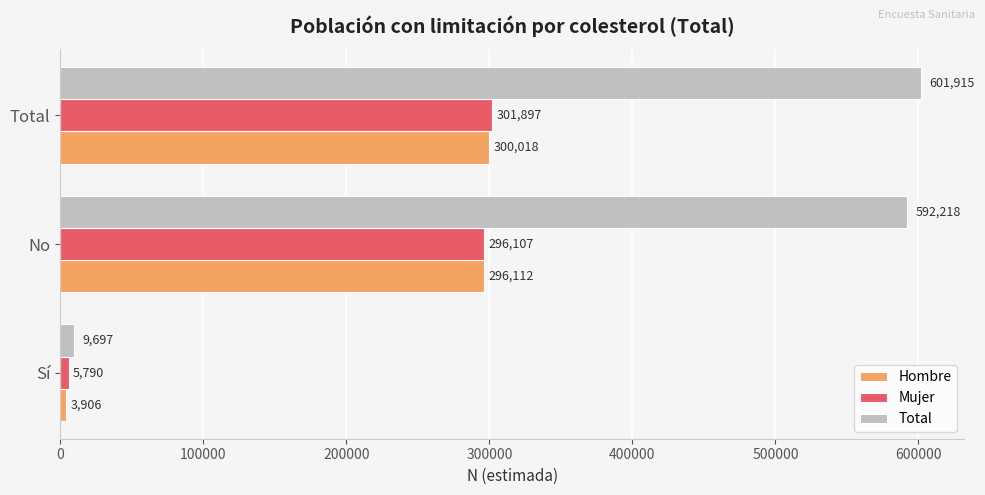

Rank the series by their maximum value, from highest to lowest.

Total, Mujer, Hombre